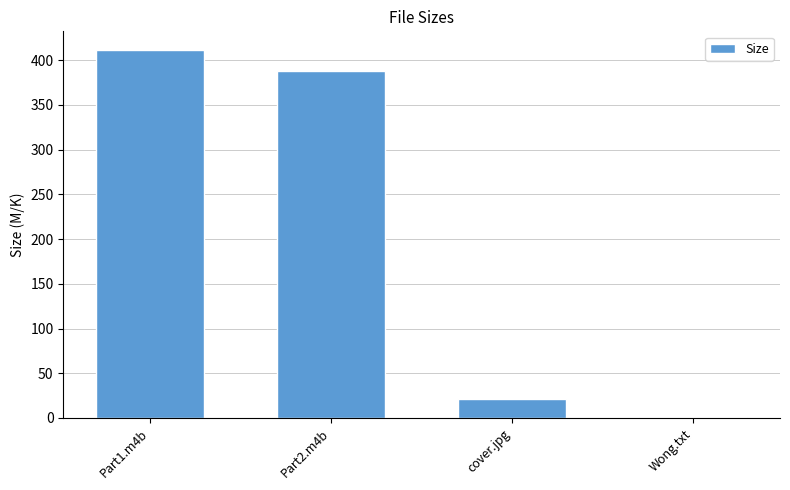

What is the value of the 4th bar from the left?

1.4